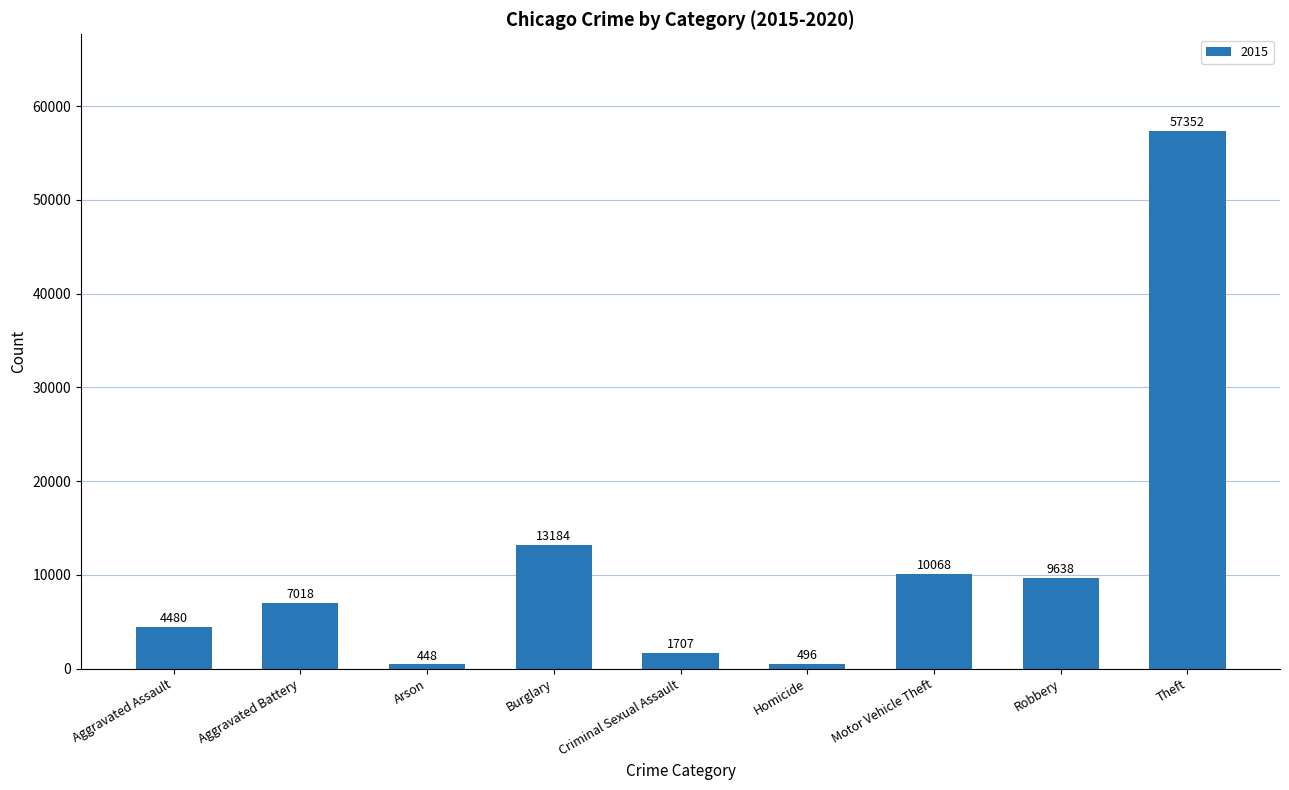

What is the maximum value shown in the chart?

57352